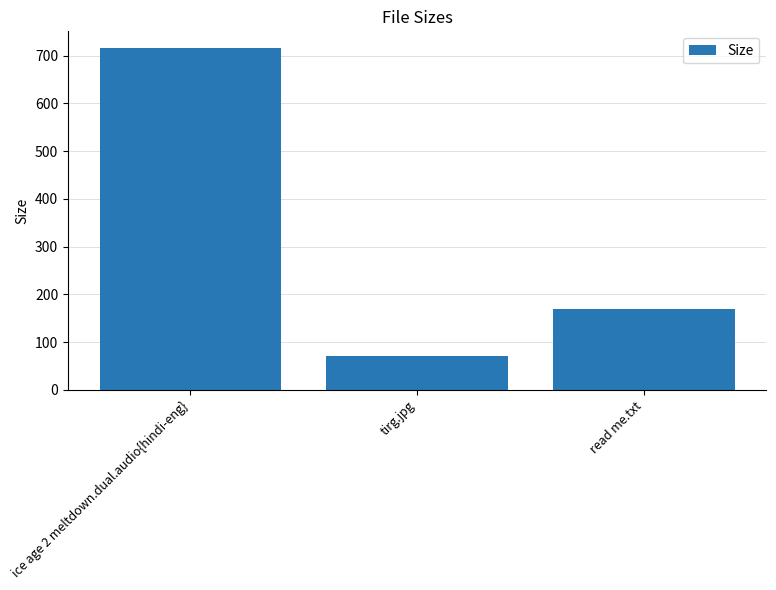

The chart shows a value of 170.0 at read me.txt. True or false?

True